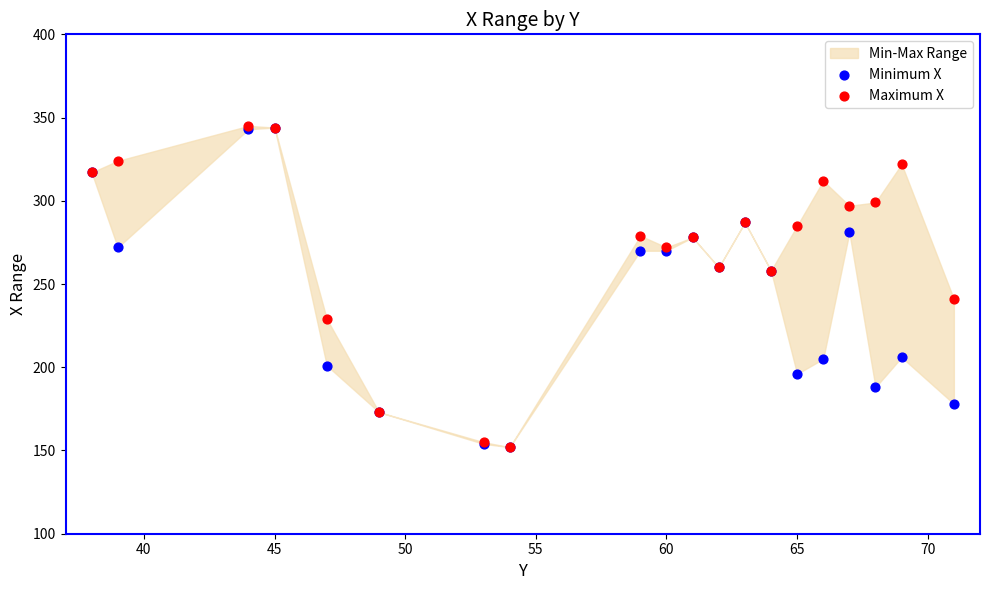

Across all series, what Y value is closest to 248?

241